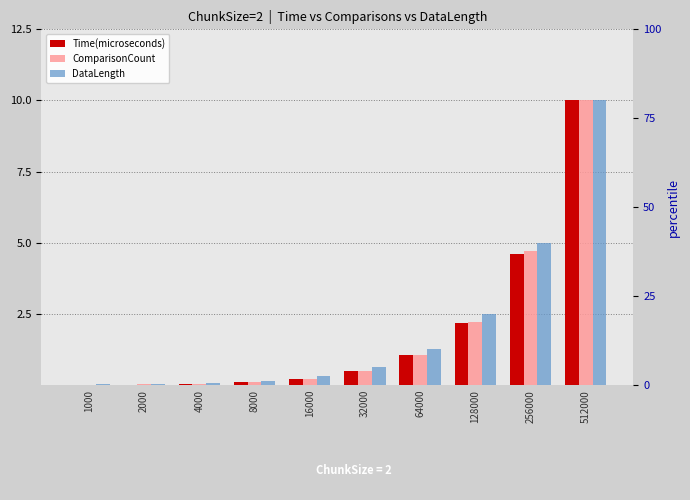

Which has a higher value, 512000 or 128000?

512000